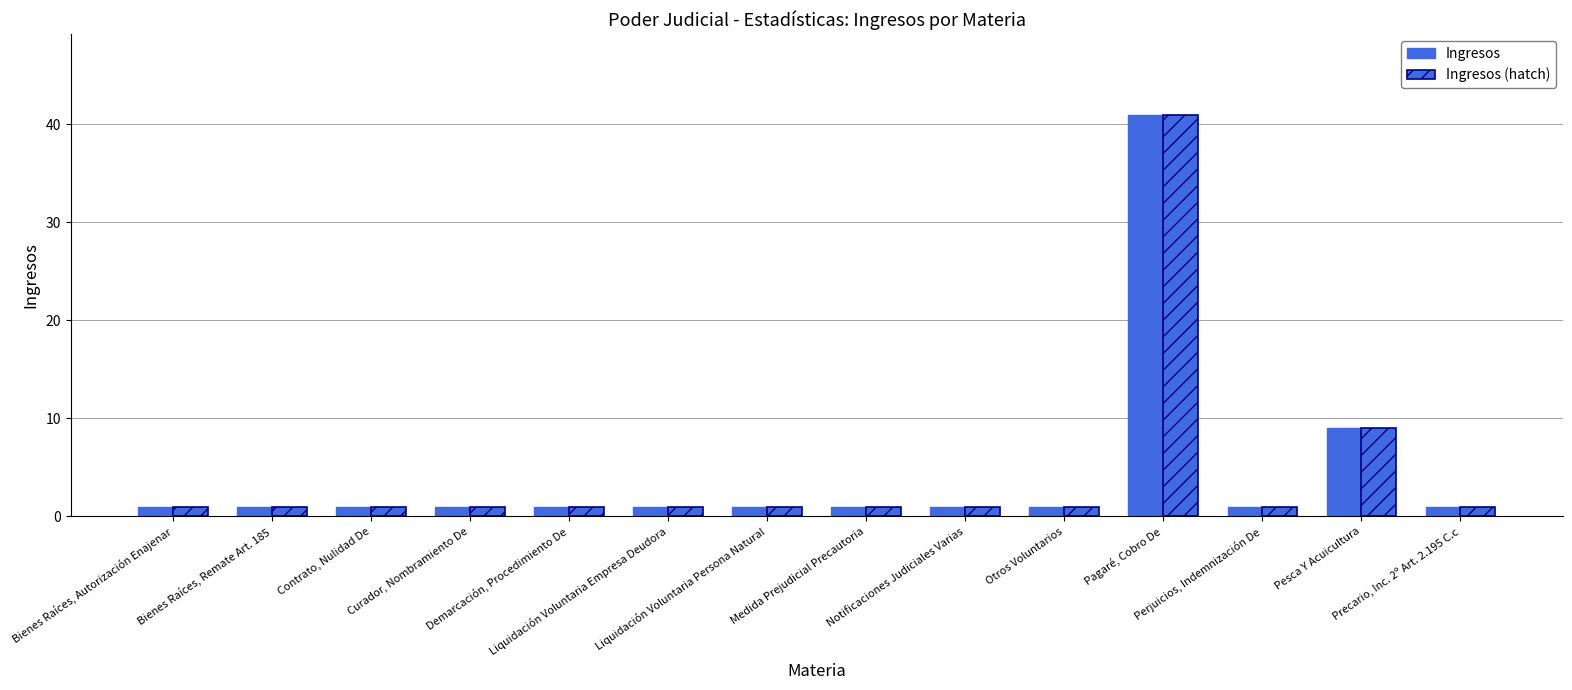

How many bars are there in each group?

2